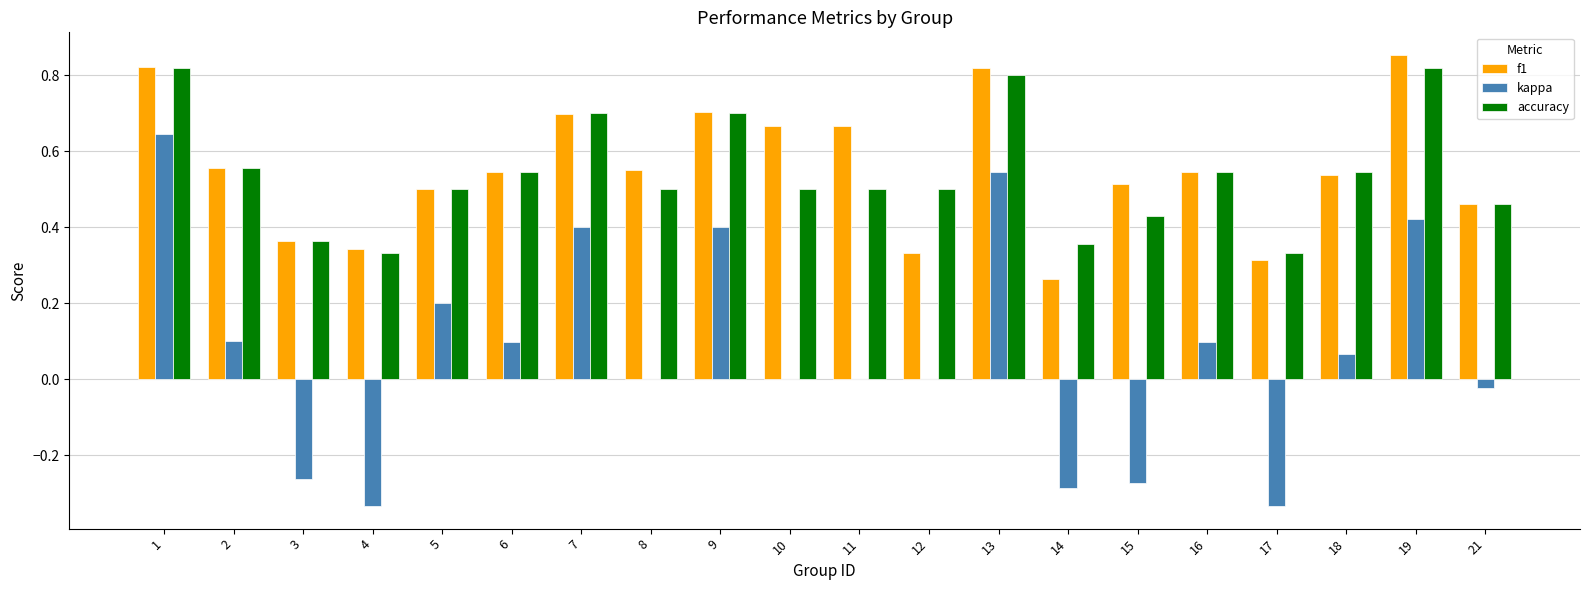

True or false: f1 has a value of 0.5 at 17.

False